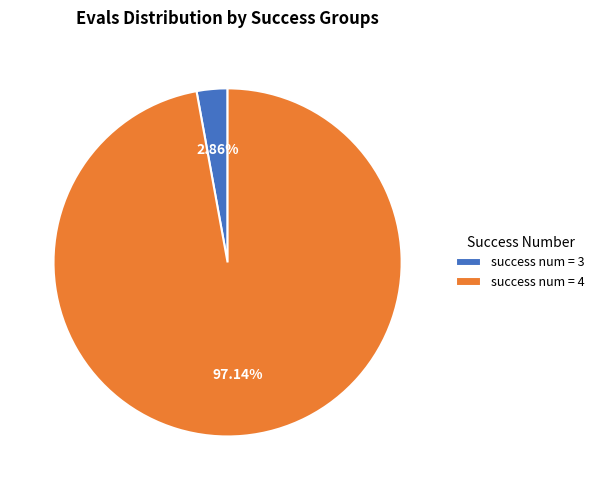

How many slices are in this pie chart?

2